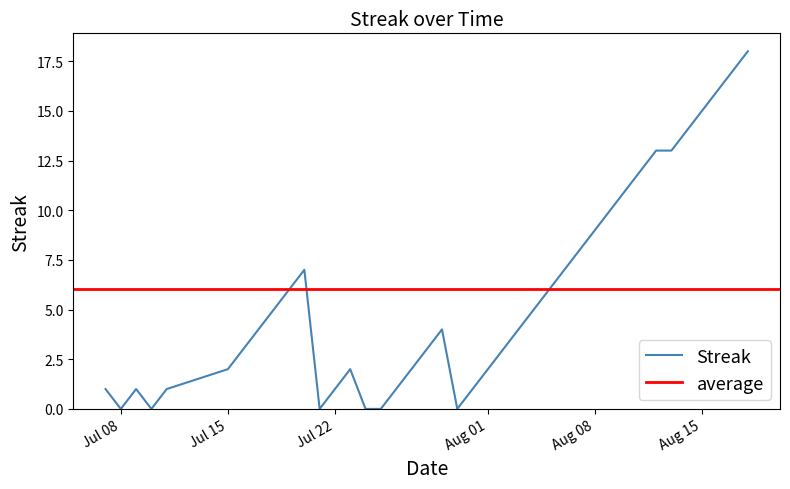

How many points are higher than both their immediate neighbors (excluding endpoints)?

4